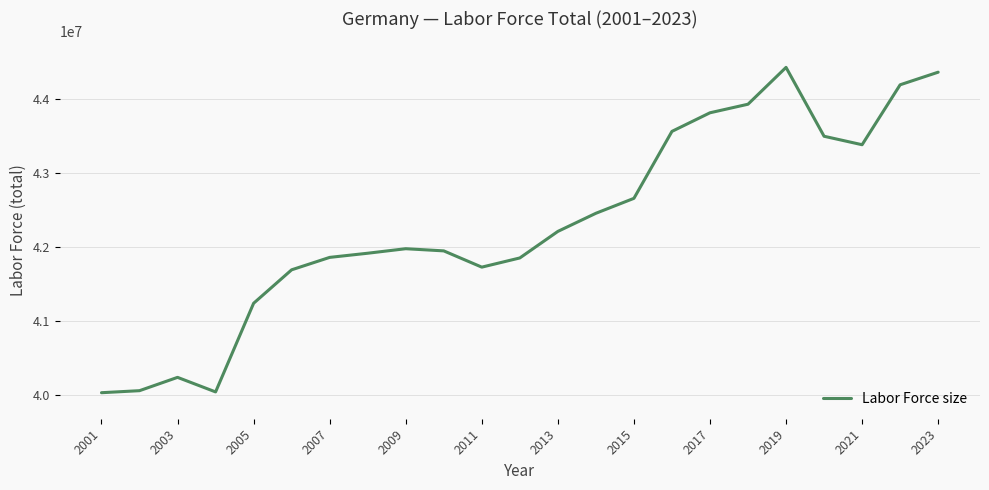

What is the smallest value displayed?

40029198